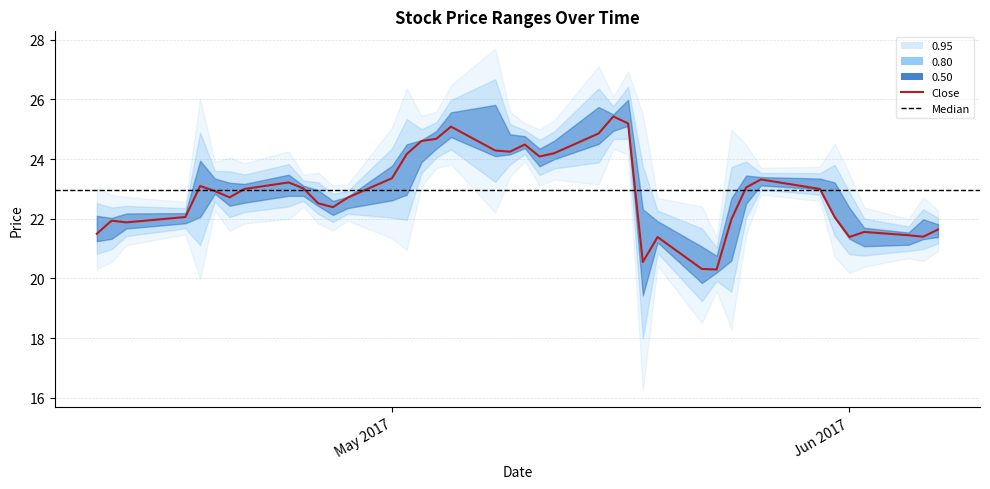

Is it true that Close equals 34.5 at 2017-06-06?

False